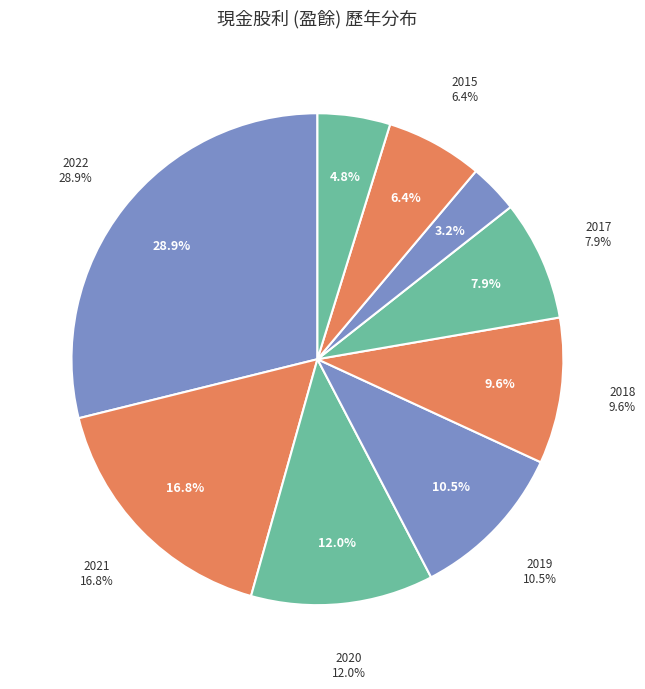

To the nearest percent, what portion does 2022 represent?

29%